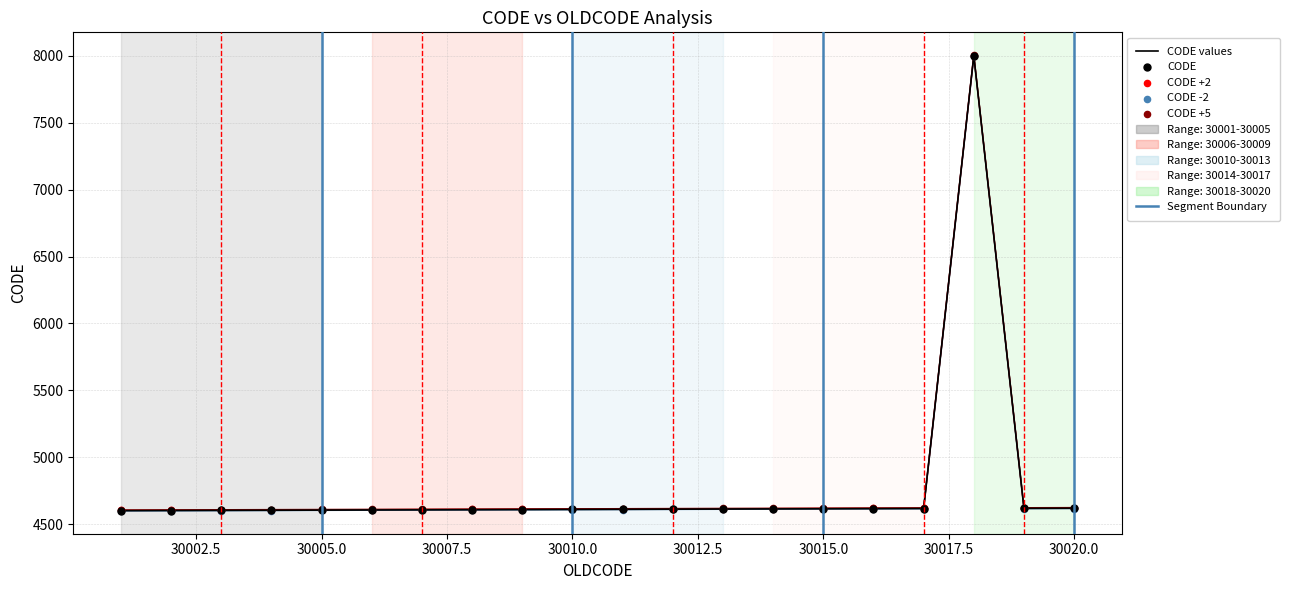

Is the value of CODE at 30017.5 greater than the value of CODE +5 at 30017.5?

No